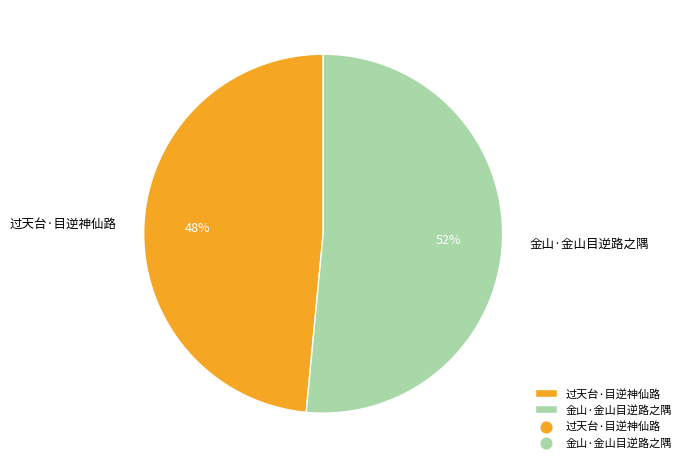

What percentage is the 过天台·目逆神仙路 slice, to the nearest percent?

48%